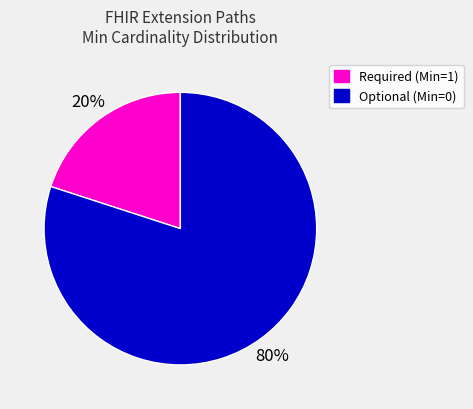

To the nearest percent, what is the difference between the largest and smallest slice percentages?

60%